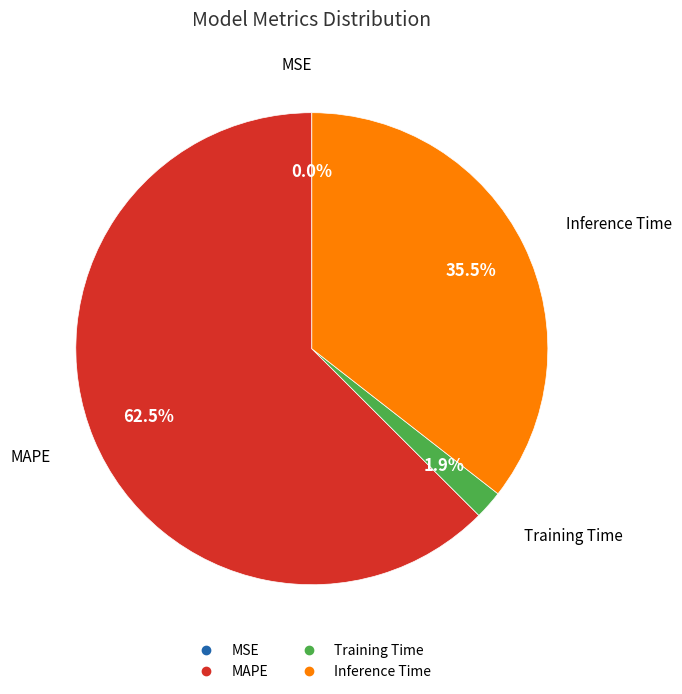

Which category has the biggest portion of the pie?

MAPE